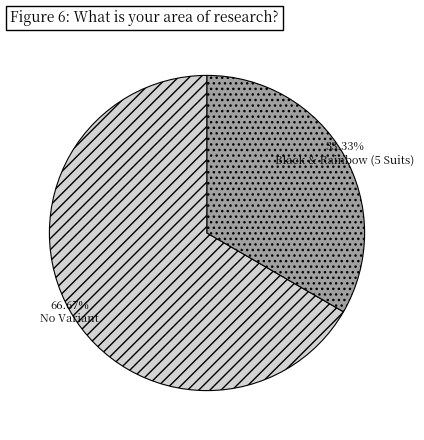

Combined, do No Variant and Black & Rainbow (5 Suits) account for over 50%?

Yes